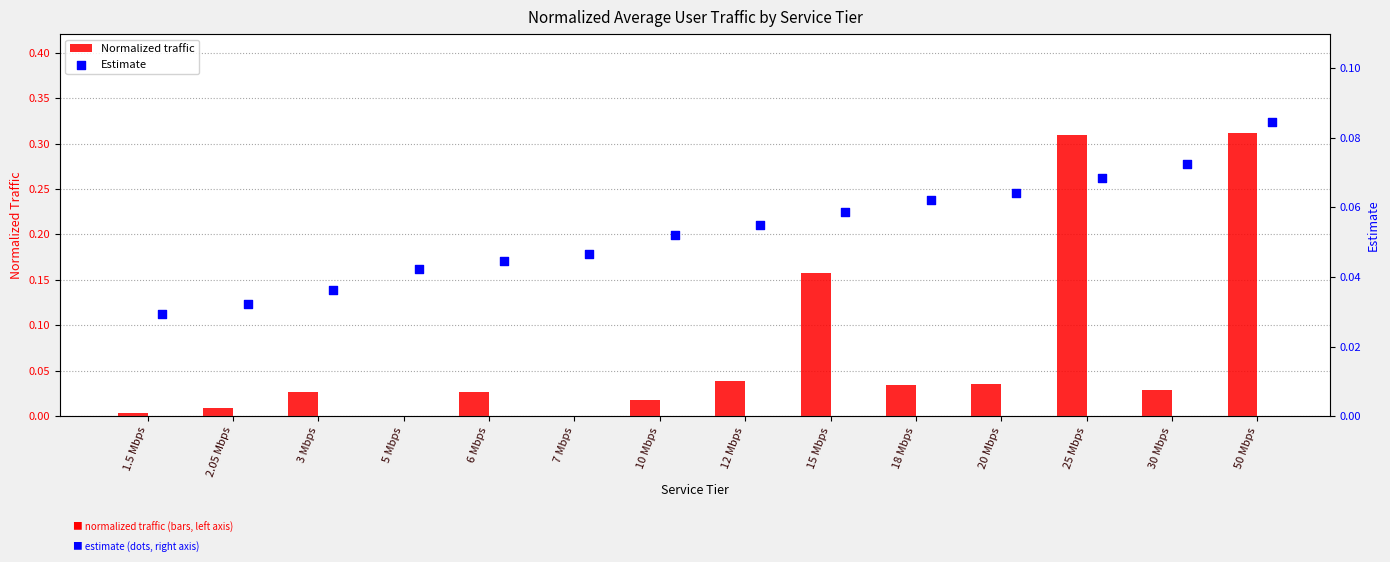

Is the value of Normalized traffic at 3 Mbps greater than the value of Estimate at 20 Mbps?

No